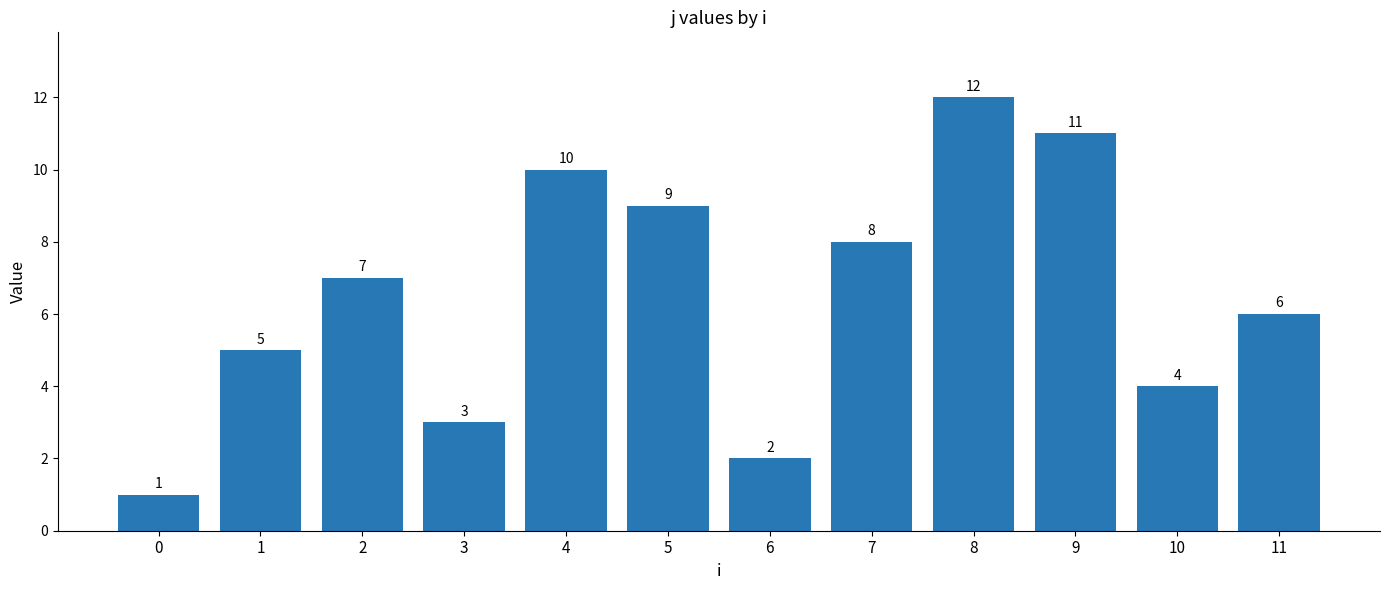

List the labels in order of value, largest first.

8, 9, 4, 5, 7, 2, 11, 1, 10, 3, 6, 0